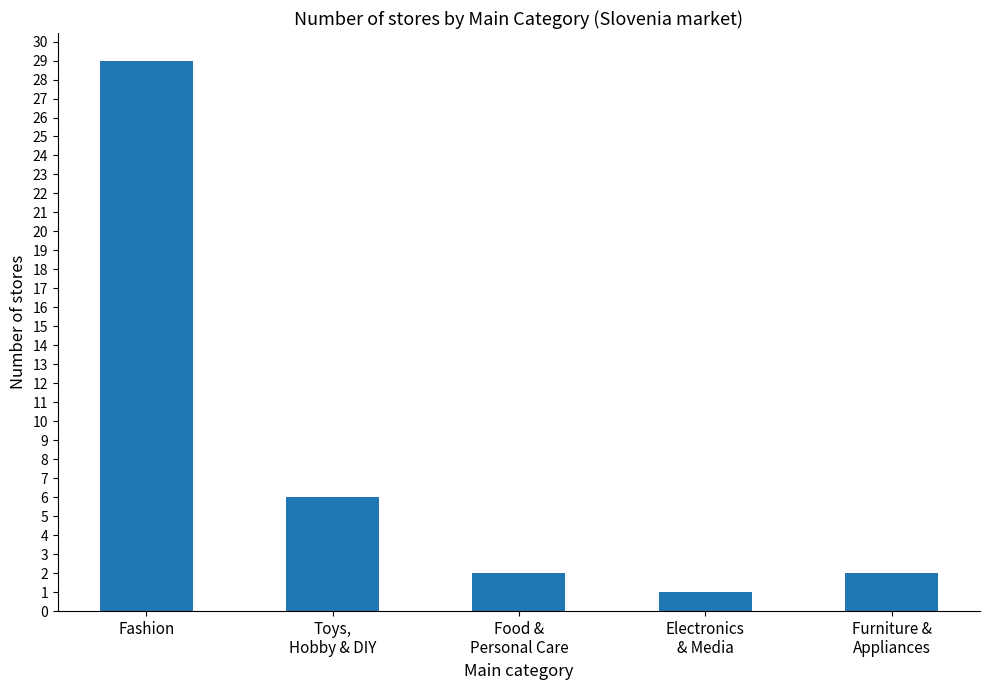

What is the greatest value displayed?

29